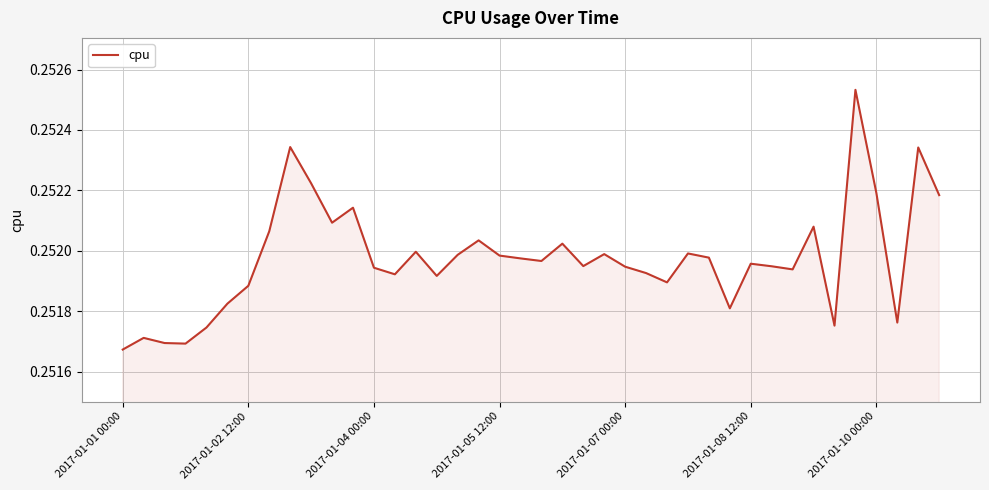

What is the average value?

0.3